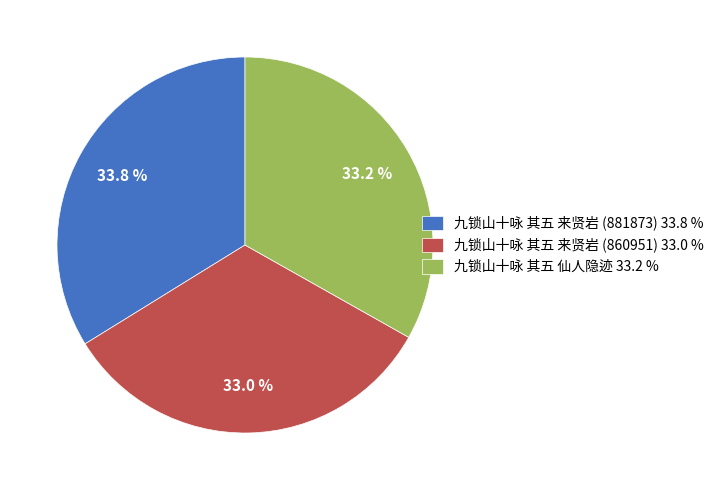

What is the ratio of the value at 九锁山十咏 其五 仙人隐迹 to the value at 九锁山十咏 其五 来贤岩 (881873)?

1.0